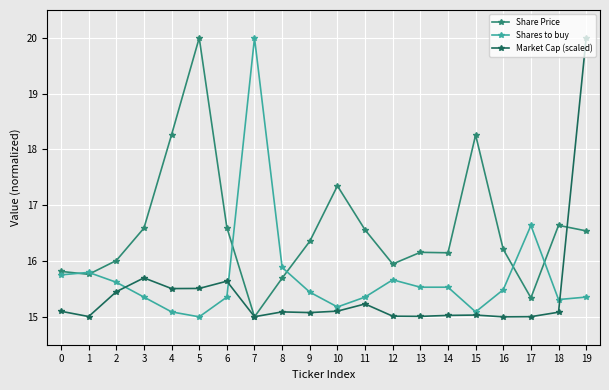

What are all the series names shown in the legend?

Share Price, Shares to buy, Market Cap (scaled)